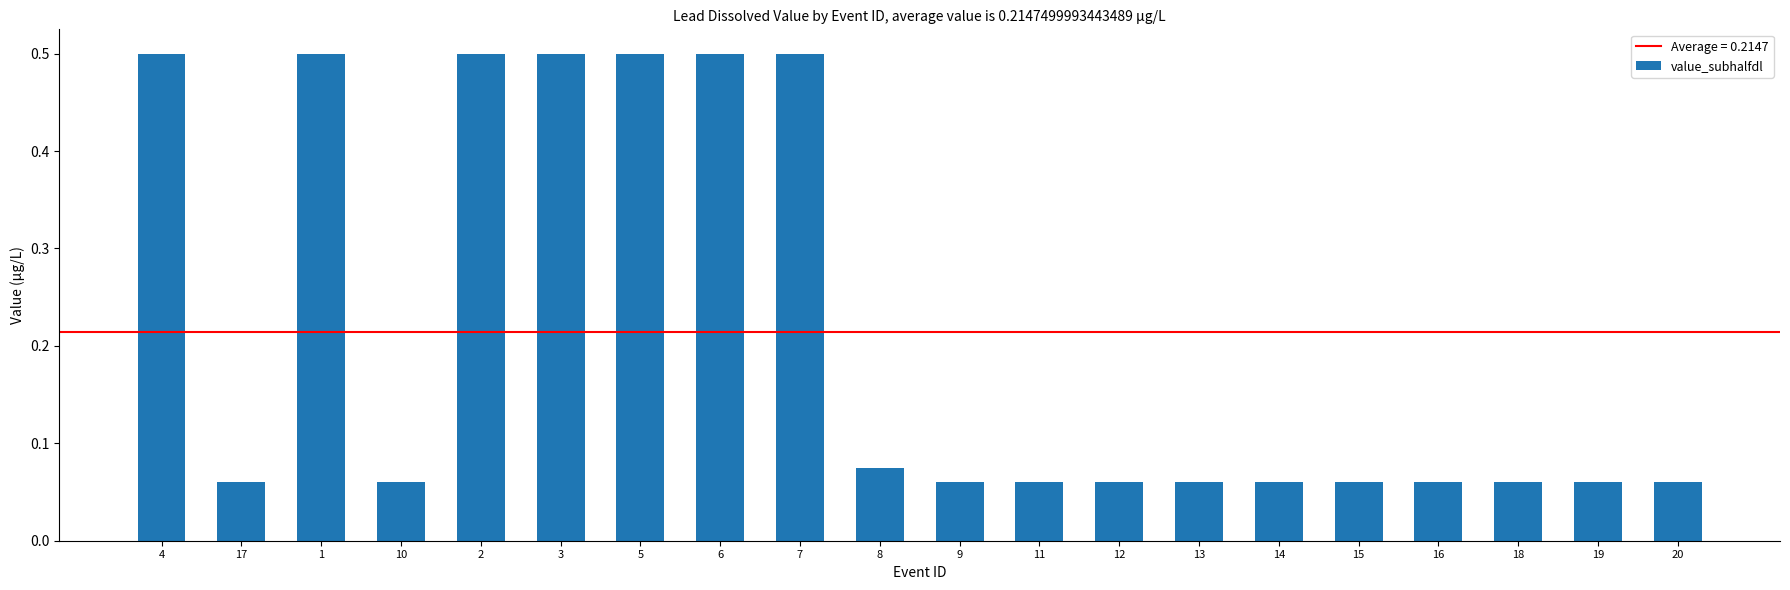

What is the label of the 10th bar from the right?

9